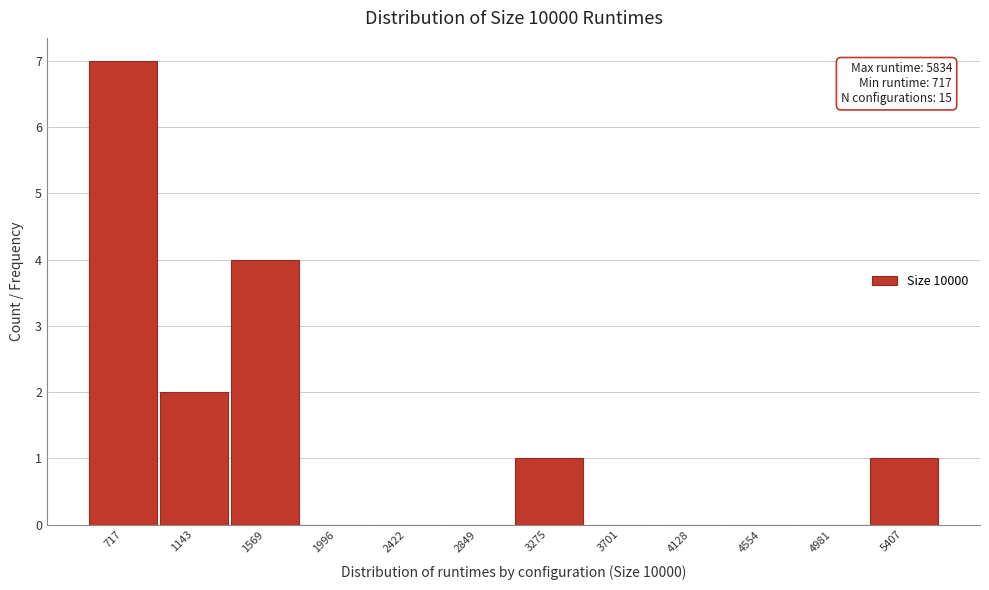

Reading left to right, extract all data points from this chart.

717=7	1143=2	1569=4	1996=0	2422=0	2849=0	3275=1	3701=0	4128=0	4554=0	4981=0	5407=1